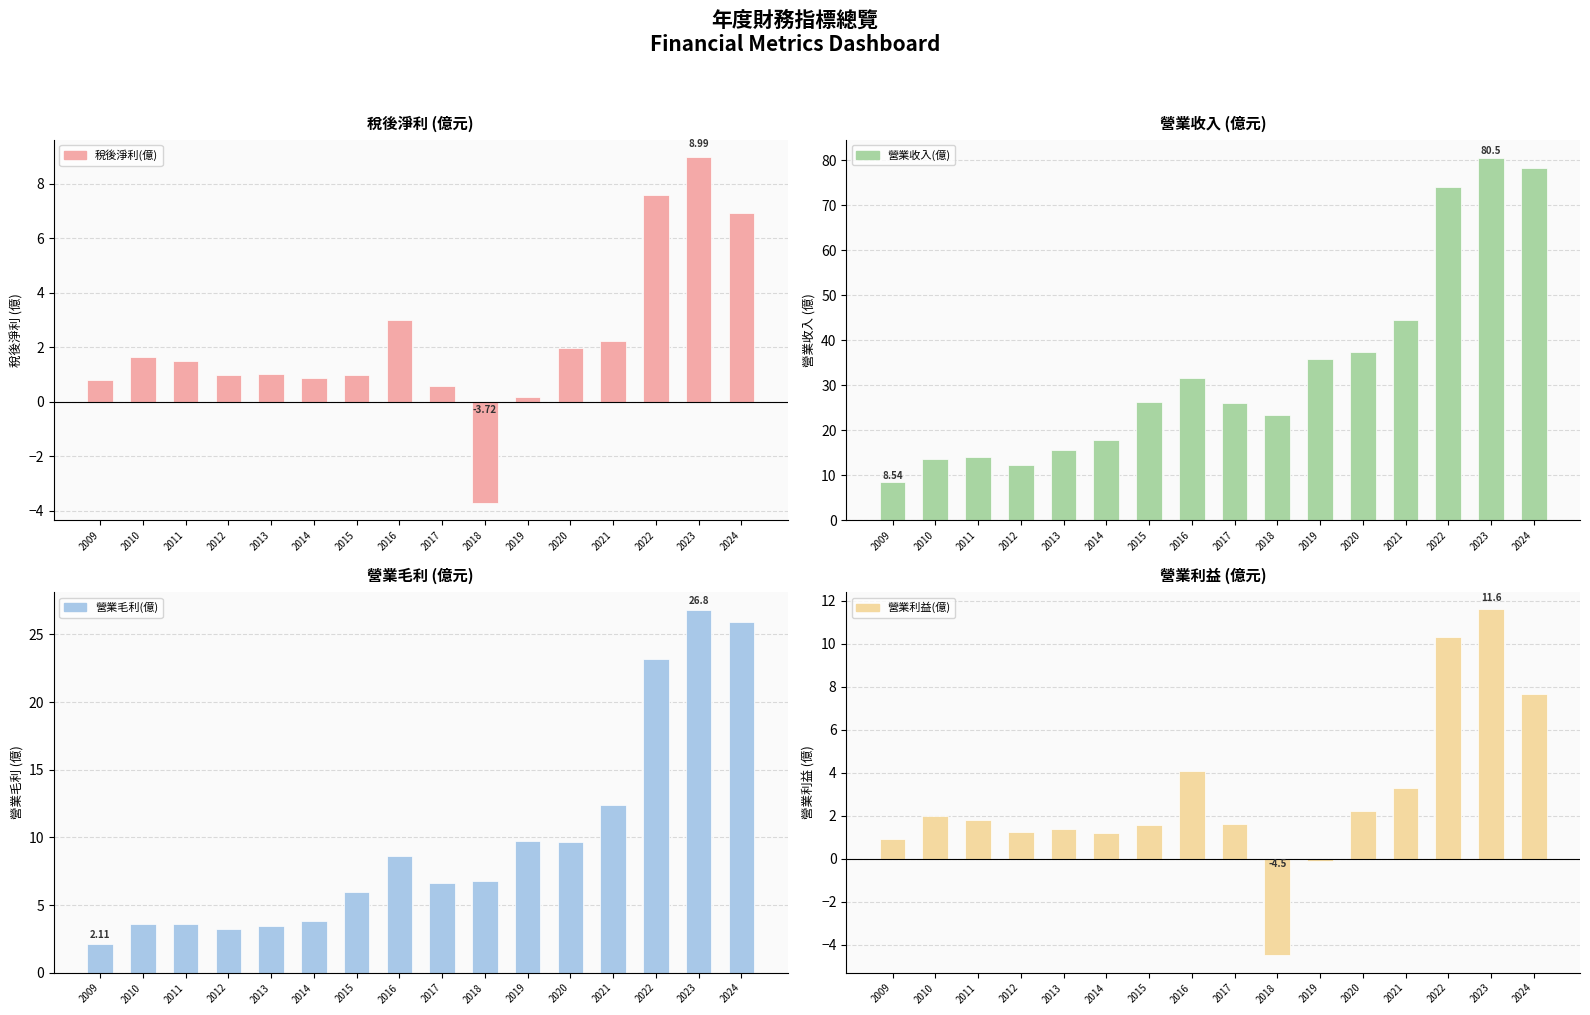

What is the spread (max minus min) of values at 2018?

27.8